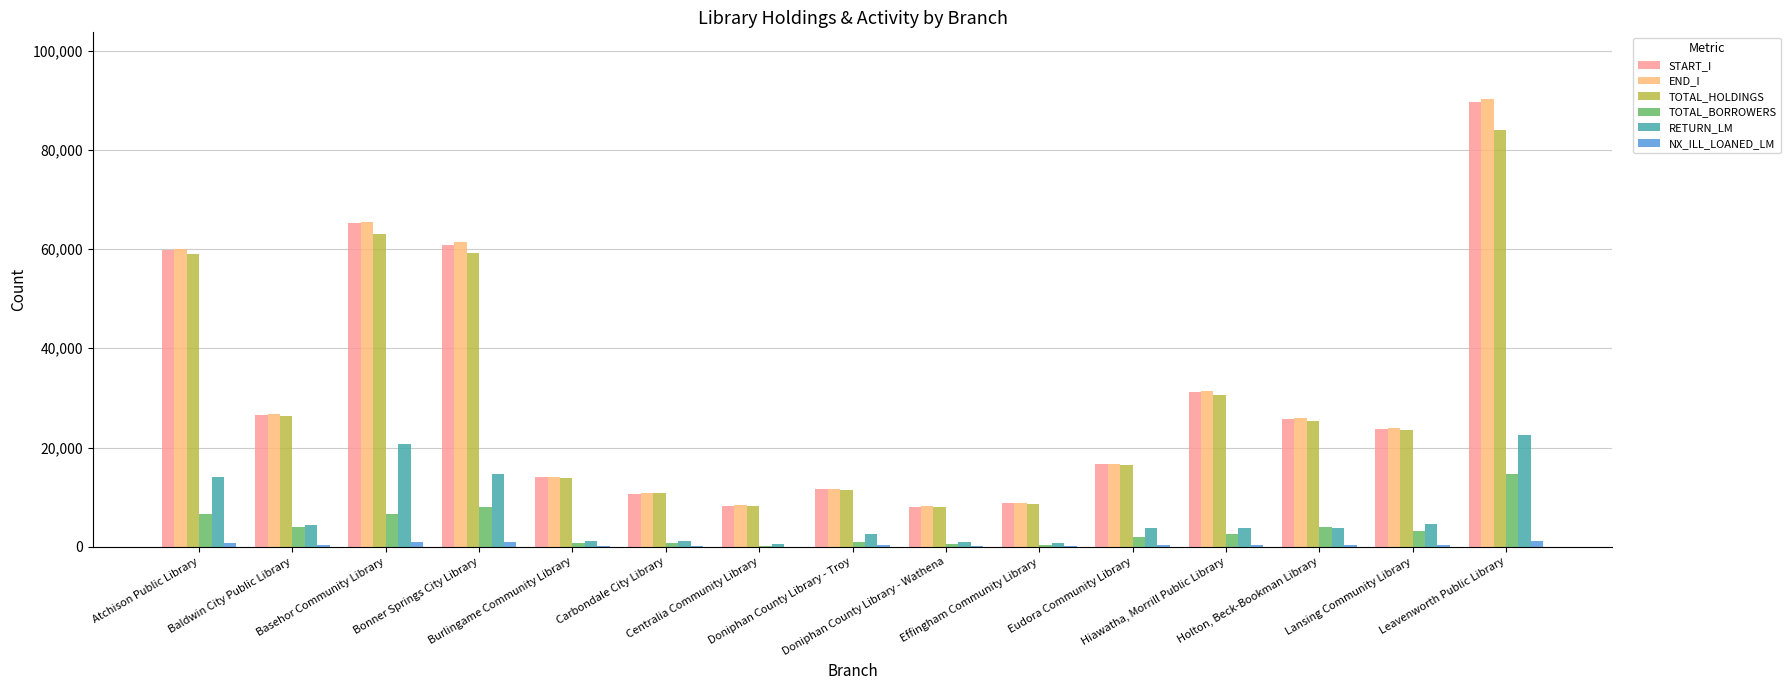

What are all the series names shown in the legend?

START_I, END_I, TOTAL_HOLDINGS, TOTAL_BORROWERS, RETURN_LM, NX_ILL_LOANED_LM